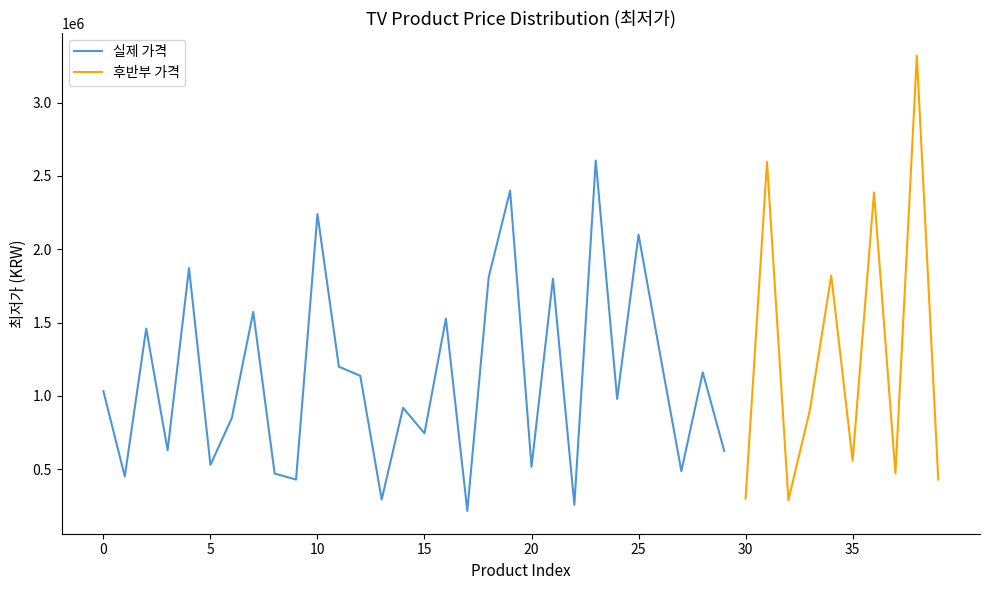

Is this an area chart (filled region under the line)?

No